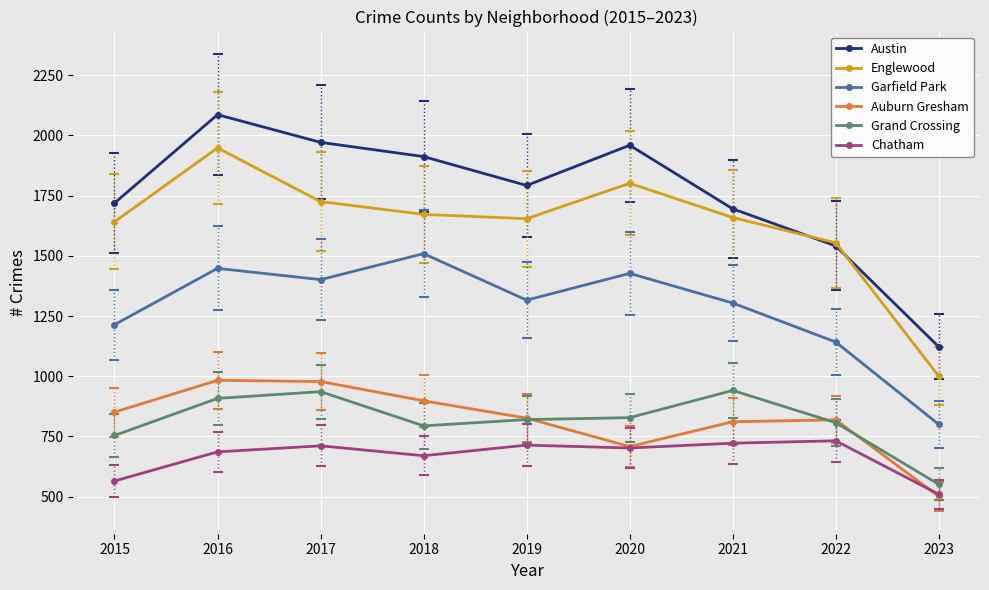

What are all the series names shown in the legend?

Austin, Englewood, Garfield Park, Auburn Gresham, Grand Crossing, Chatham